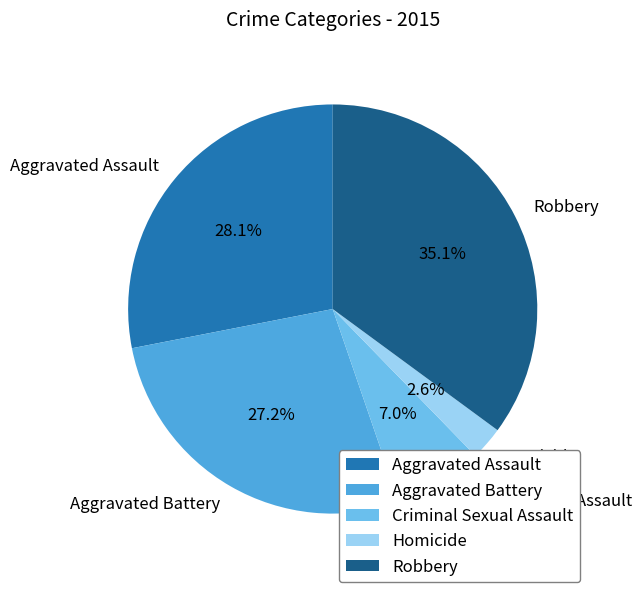

To the nearest percent, what is the combined percentage of Criminal Sexual Assault and Homicide?

10%